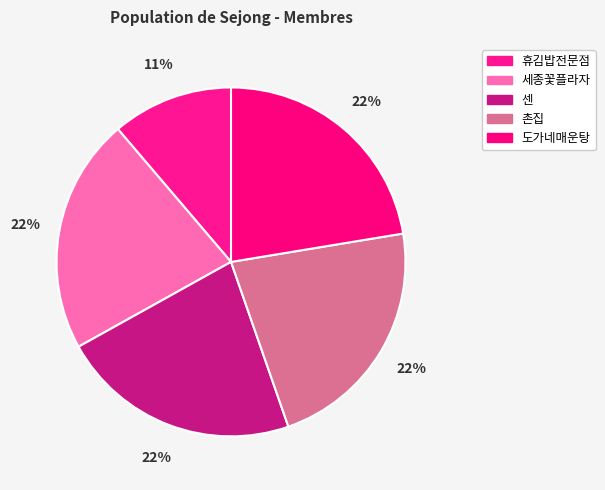

How many slices are in this pie chart?

5